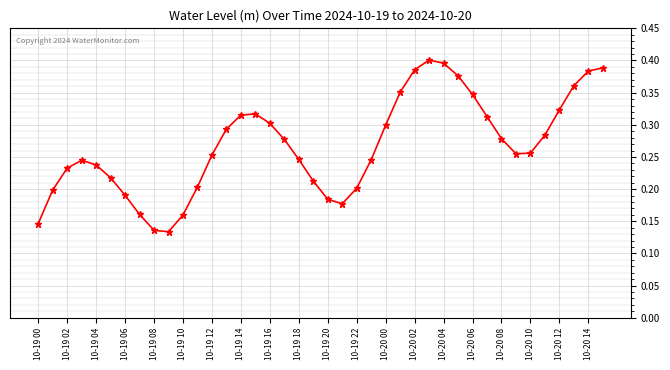

How many points are lower than both their immediate neighbors (excluding endpoints)?

3